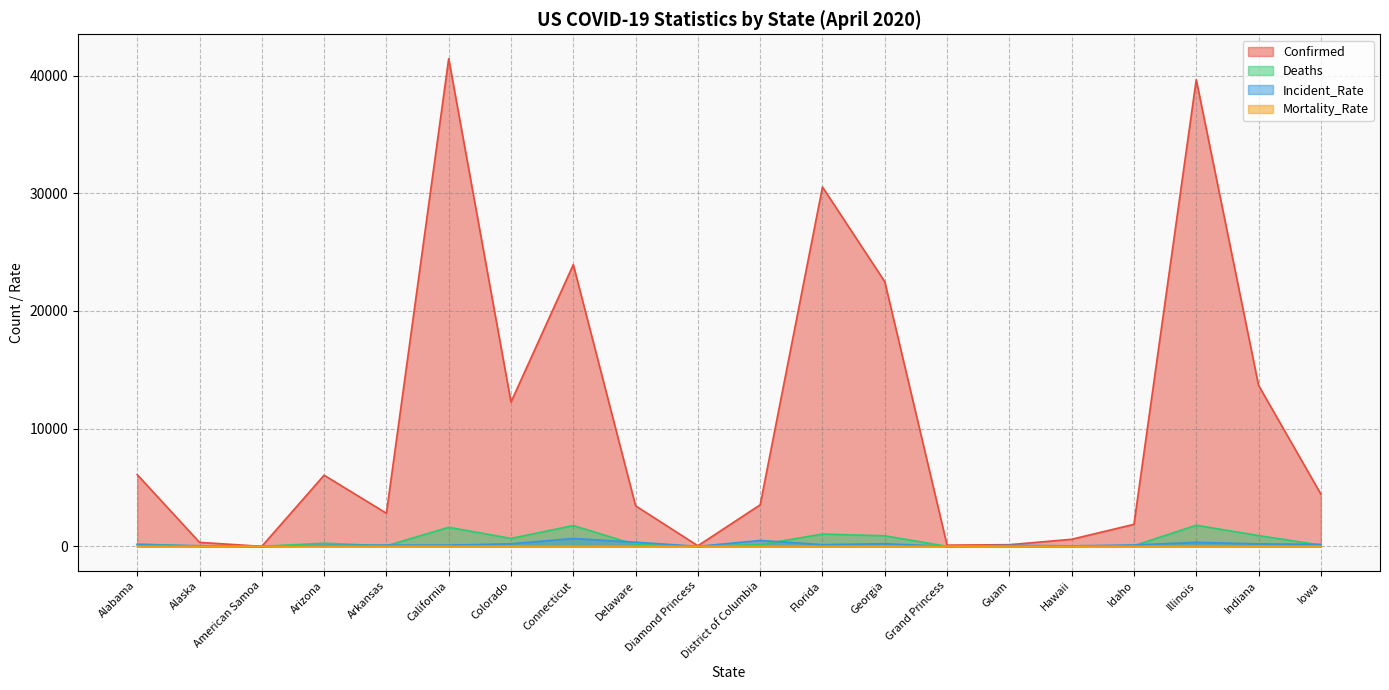

What is the approximate value of Confirmed at Indiana?

13681.0